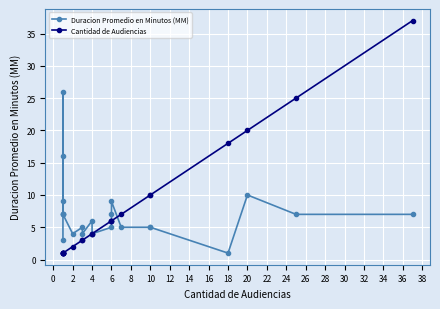

What are all the series names shown in the legend?

Duracion Promedio en Minutos (MM), Cantidad de Audiencias